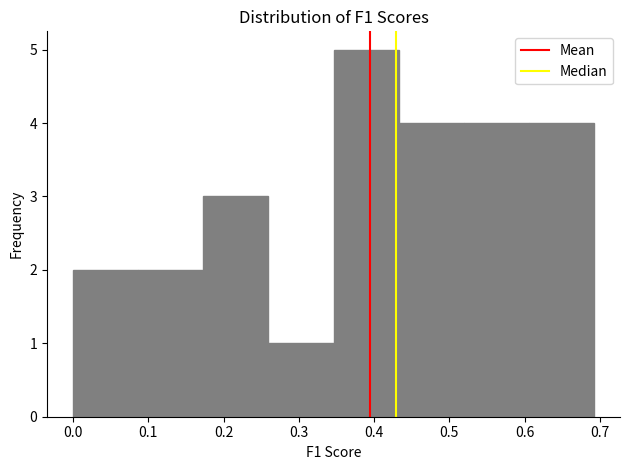

How tall is the bar that spans 0.52 to 0.61 on the x-axis? Neither the bar edges nor the heights are printed on the chart, so give them approximately, as read against the axes.

4